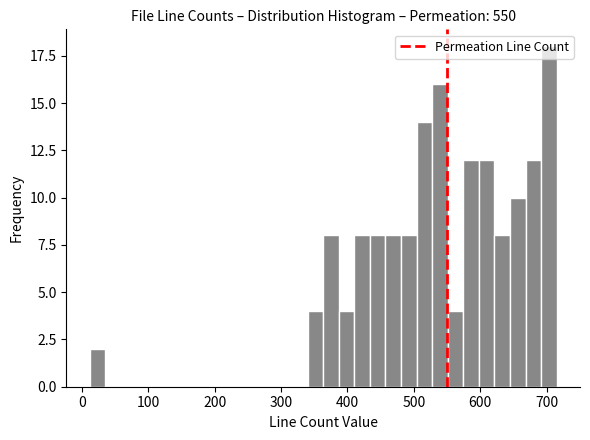

Read against the x-axis, roughly where is the centre of the tallest bar?

700